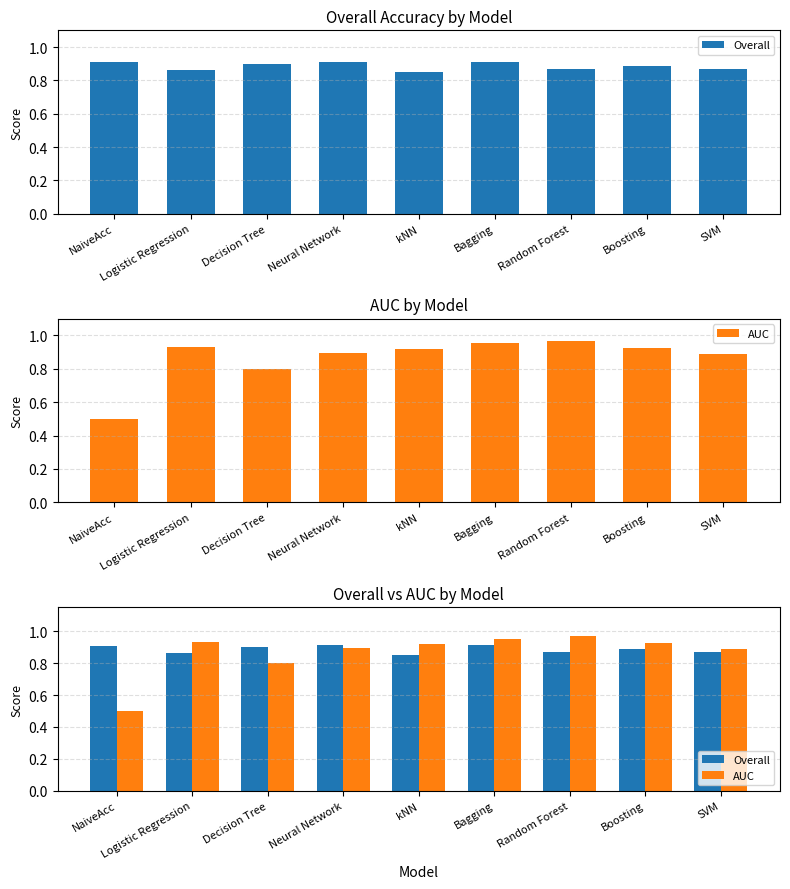

Is it true that Overall equals 0.9 at NaiveAcc?

True